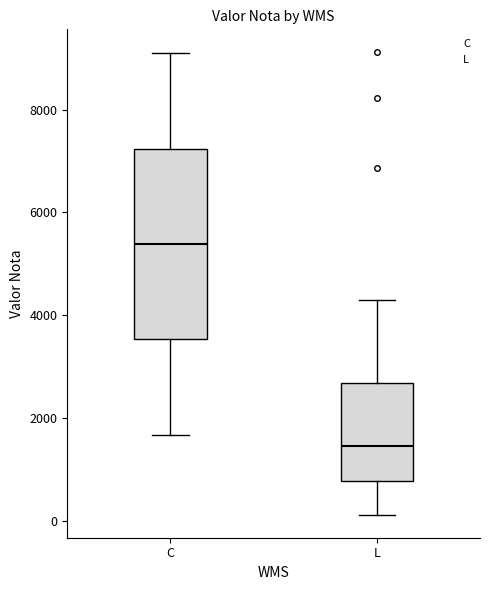

Which box's median line is the lowest?

L